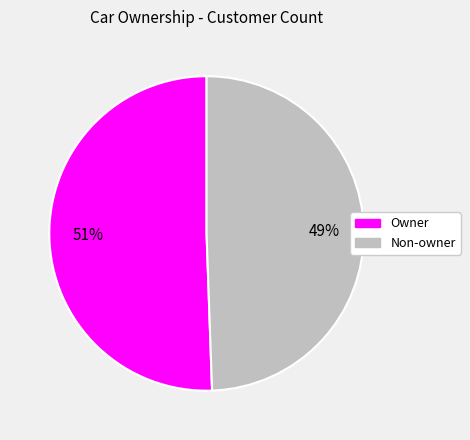

Is it true that Owner is 65% of the pie?

False